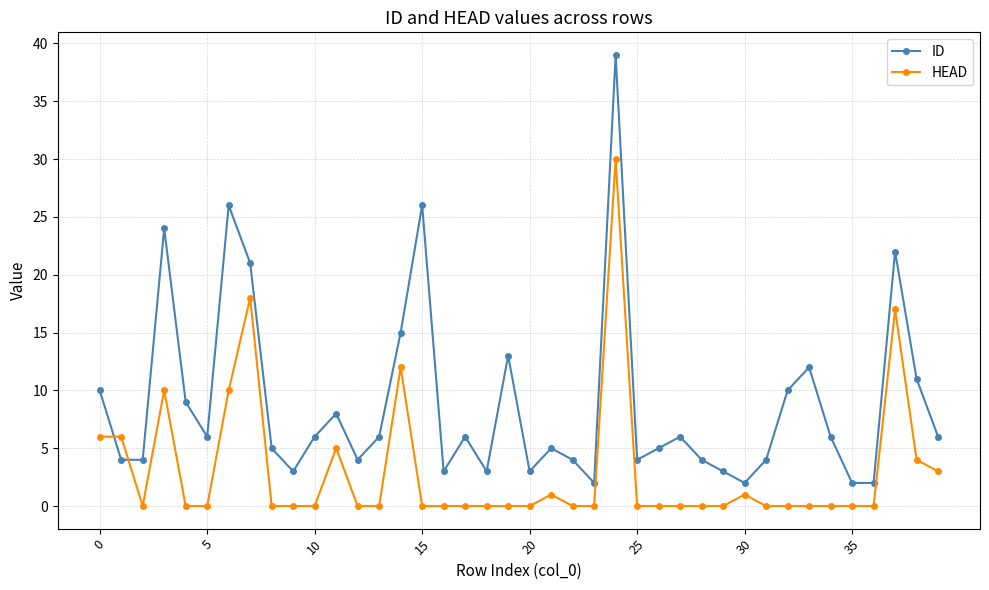

What is the difference between the maximum and second lowest values in the ID series?

37